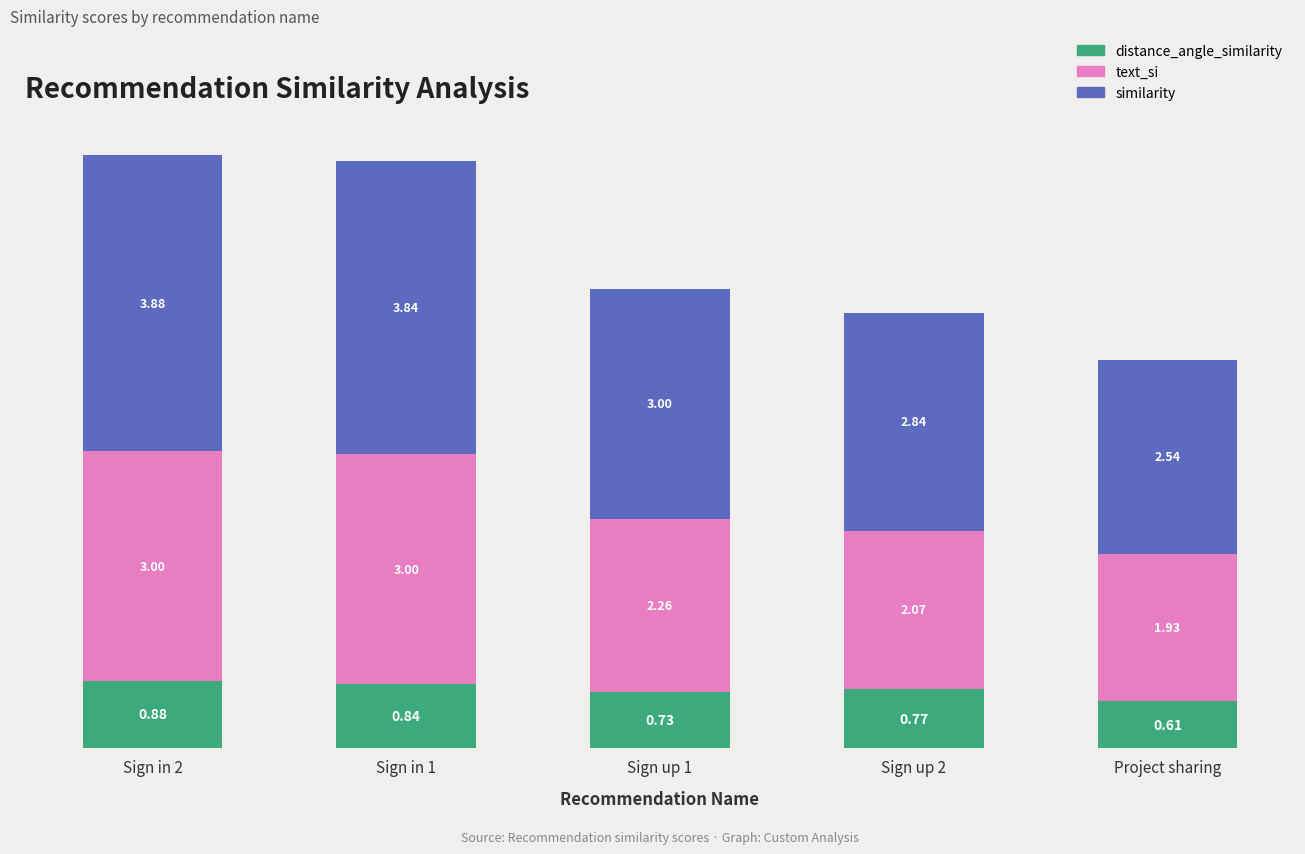

Are the bars horizontal?

No